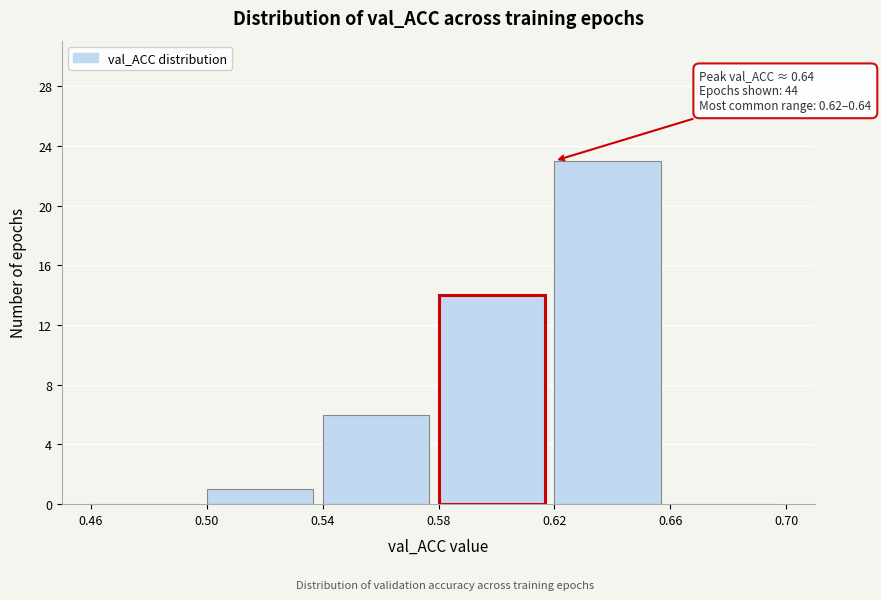

Which range on the x-axis has the tallest bar?

0.62 to 0.66